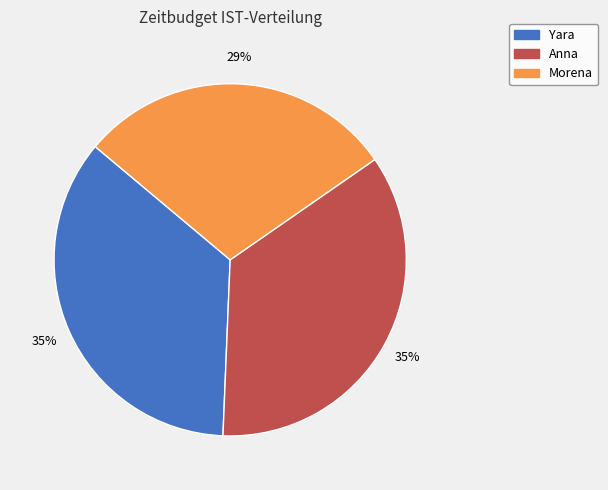

How many slices are in this pie chart?

3